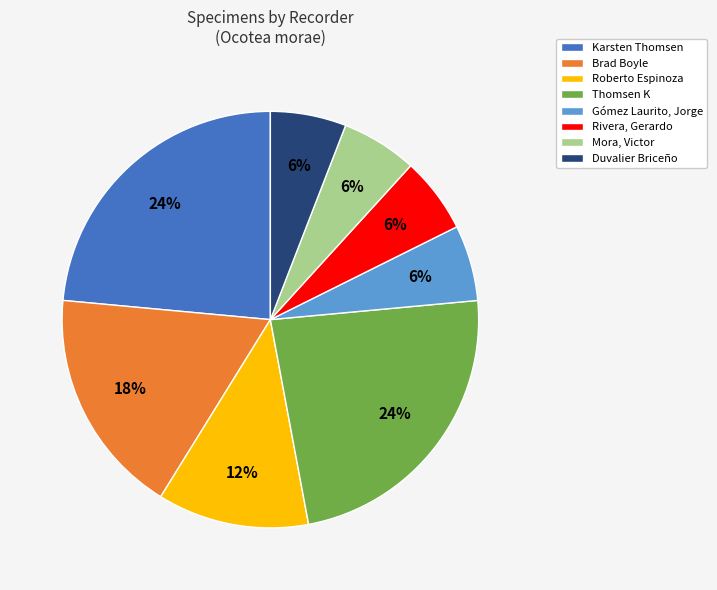

To the nearest percent, what portion does Thomsen K represent?

24%